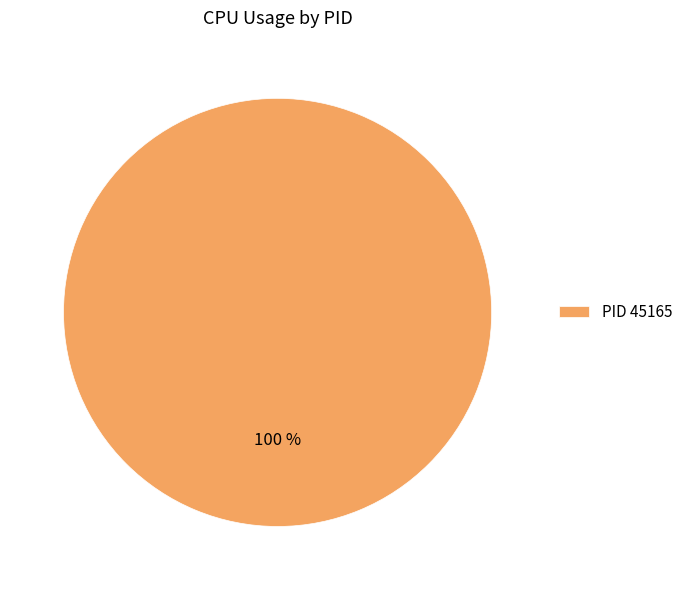

Rank the categories by value from highest to lowest.

PID 45165